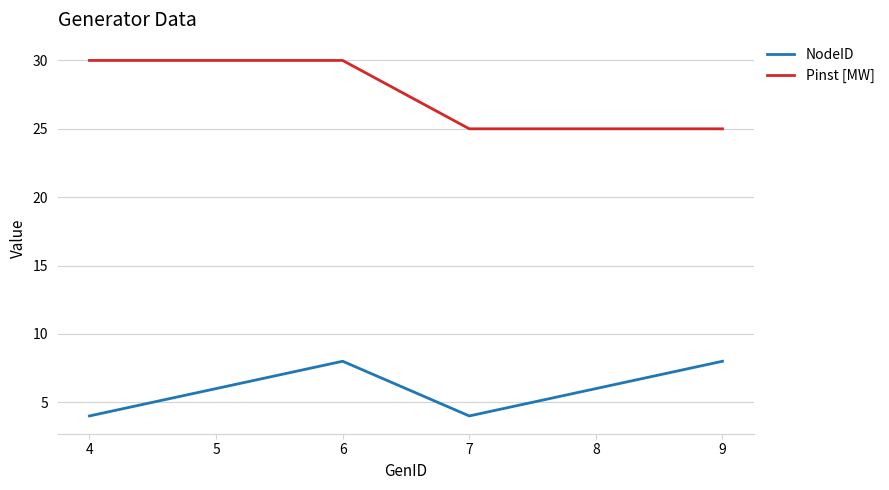

What is the difference between the Pinst [MW] values at 6 and 8?

5